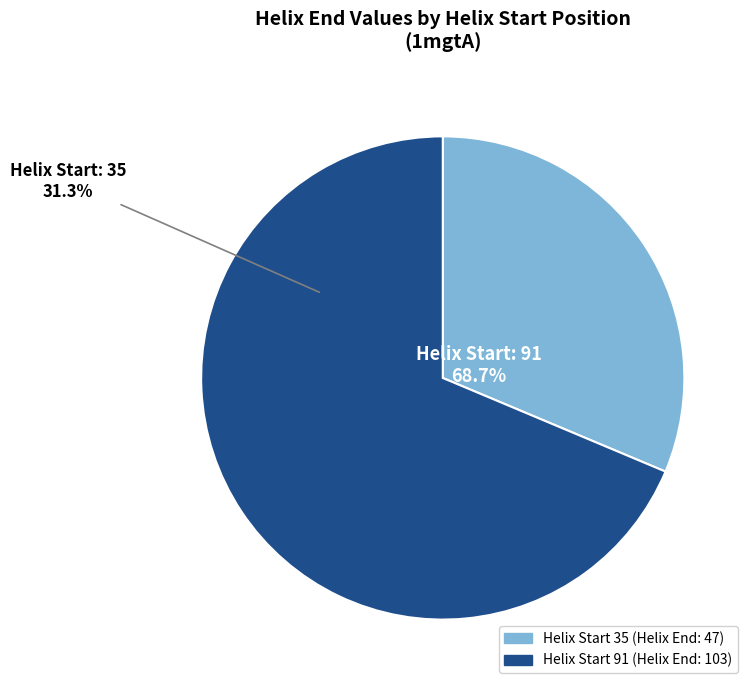

True or false: 91 accounts for 63% of the total.

False